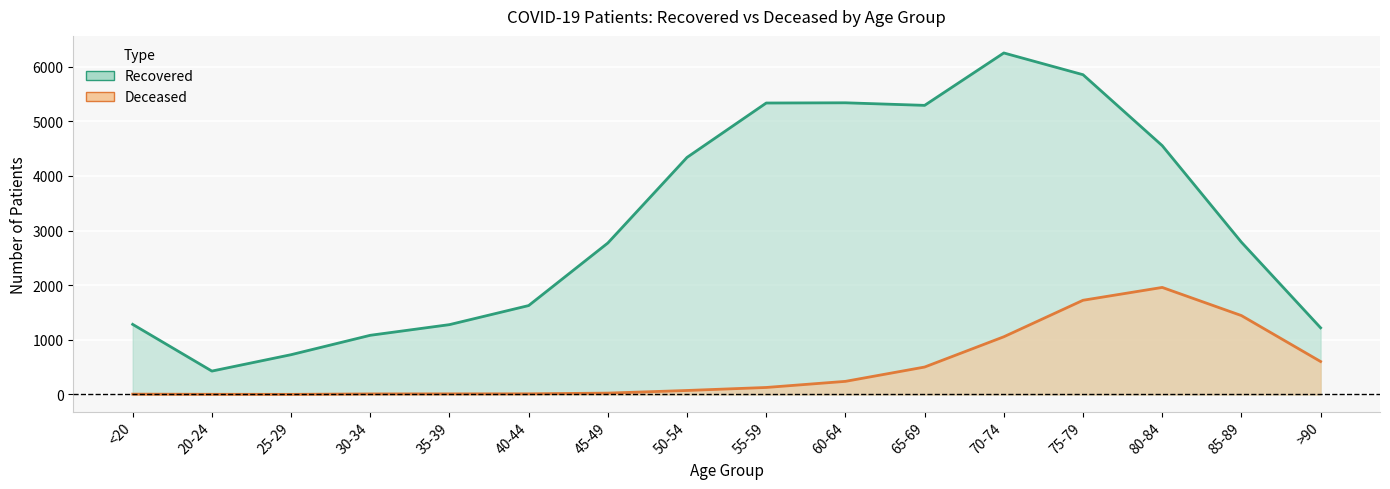

How many interior local valleys does the patients_recovered series have?

2